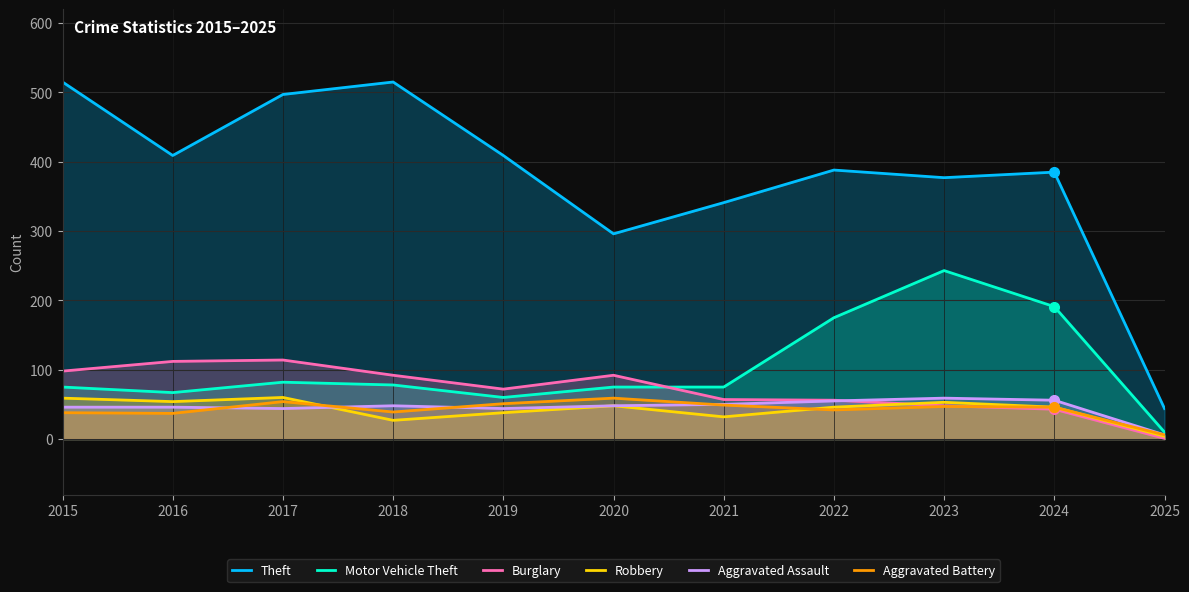

At 2021, list the series in order from smallest to largest.

Robbery, Aggravated Battery, Aggravated Assault, Burglary, Motor Vehicle Theft, Theft